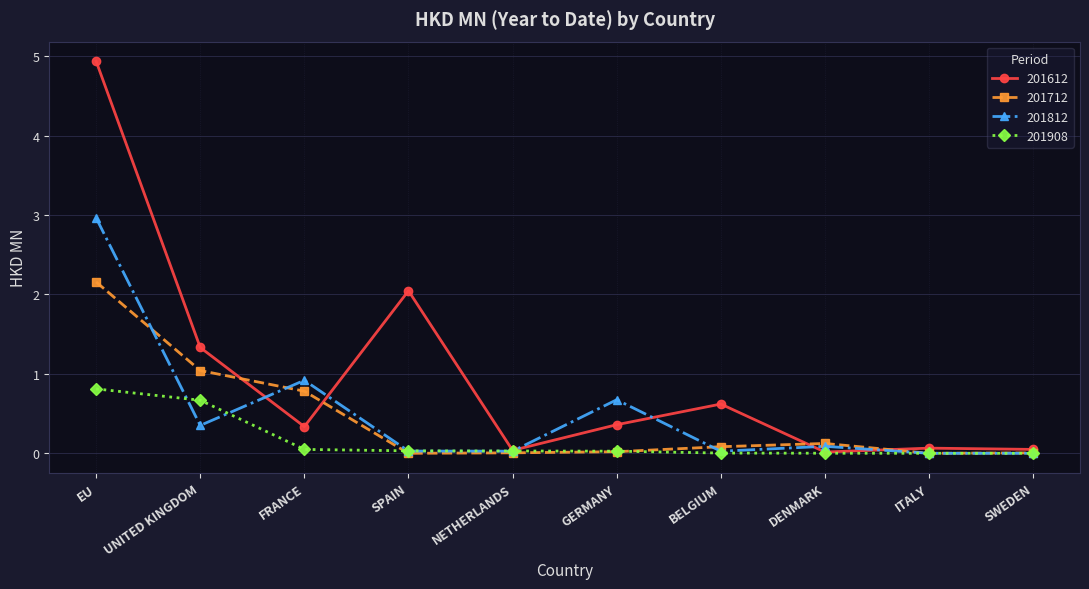

At which category is the sum across all series the highest?

EU